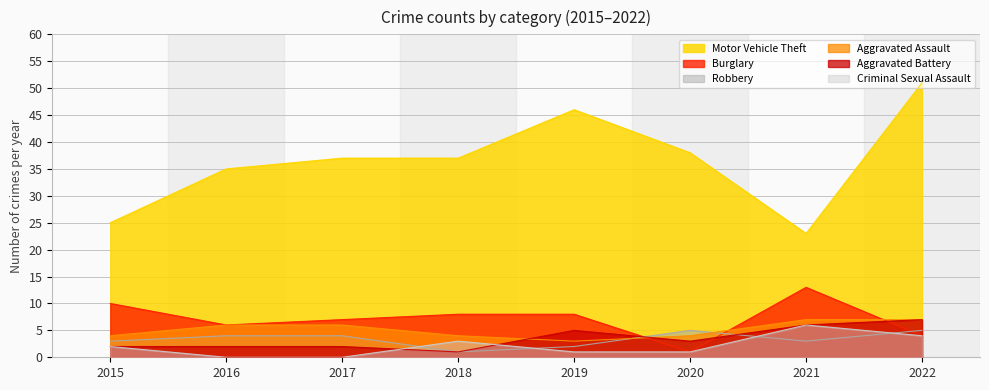

Is the value of Motor Vehicle Theft at 2017 greater than the value of Robbery at 2015?

Yes